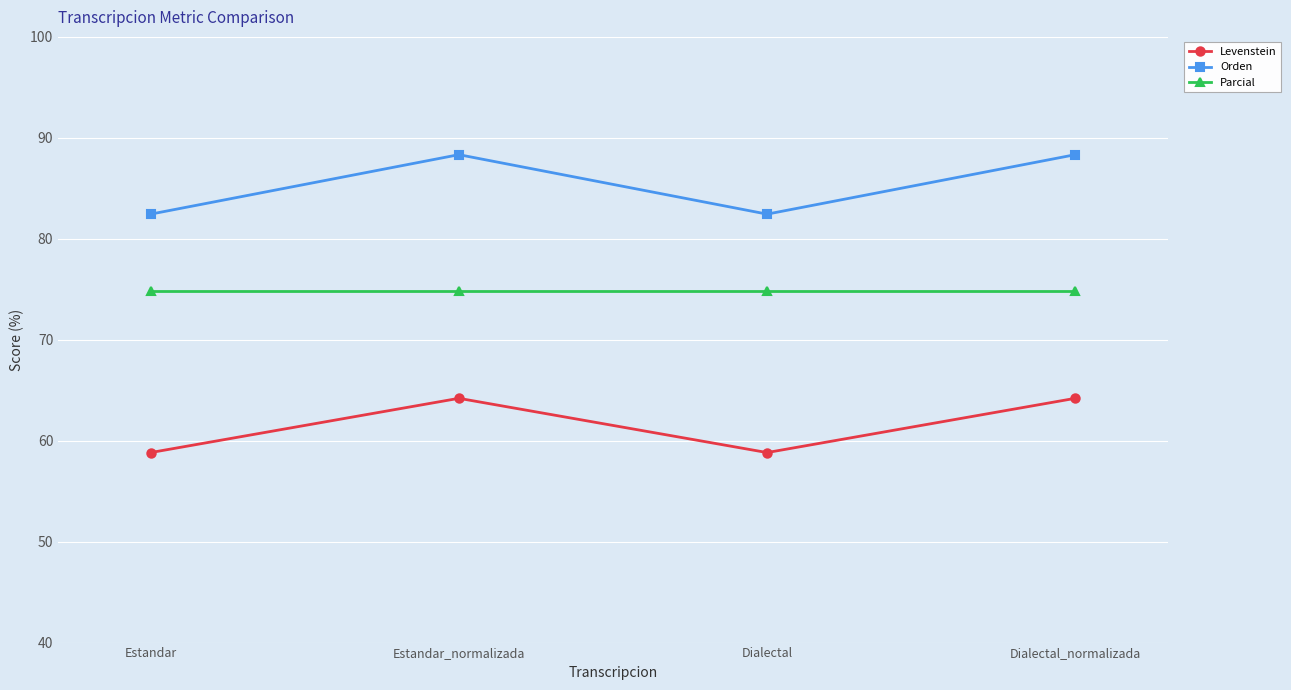

Which series has the widest spread of values?

Orden